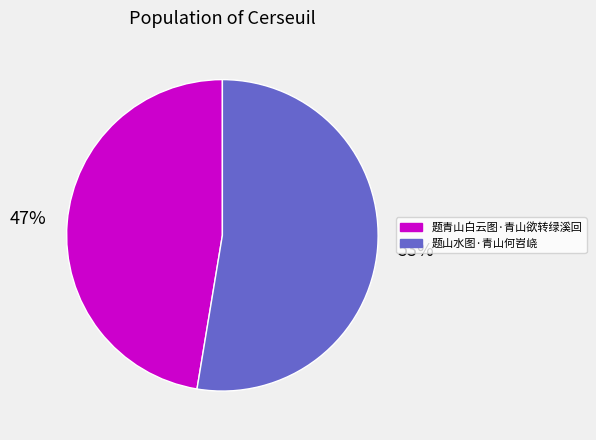

What is the smallest slice in the pie chart?

题青山白云图·青山欲转绿溪回